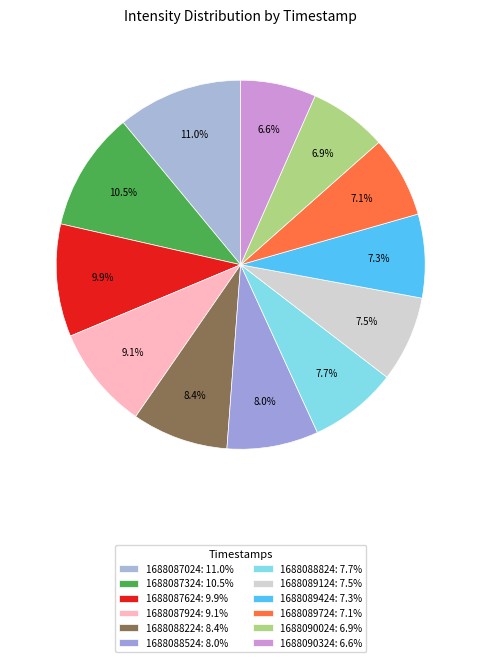

Does 1688088224 represent more than half of the total?

No